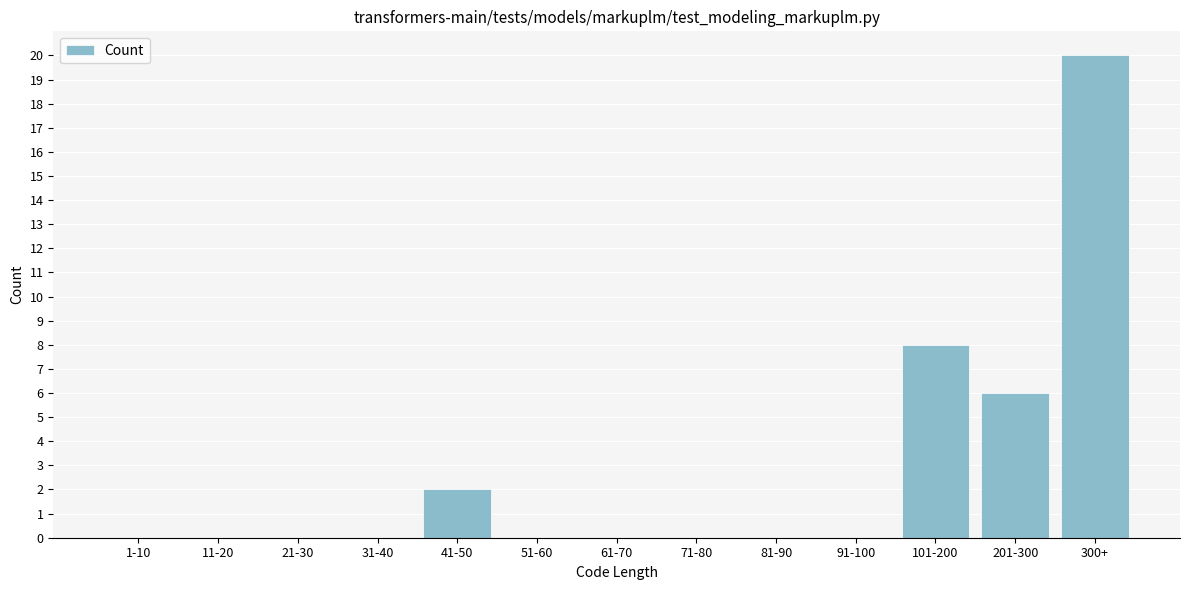

Reading left to right, transcribe all the data shown in this chart.

1-10=0	11-20=0	21-30=0	31-40=0	41-50=2	51-60=0	61-70=0	71-80=0	81-90=0	91-100=0	101-200=8	201-300=6	300+=20